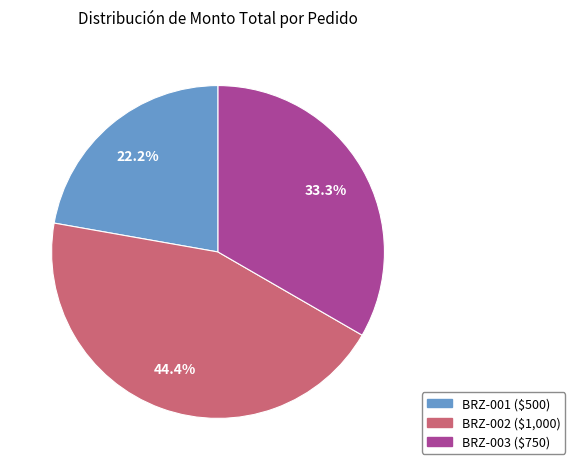

What percentage is the BRZ-002 slice, to the nearest percent?

44%